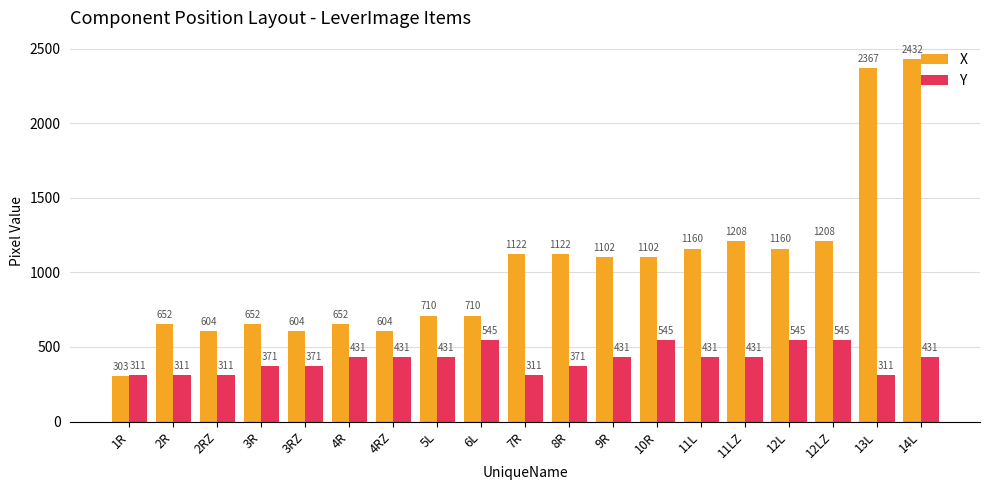

What is the difference between the maximum and minimum values in the Y series?

234